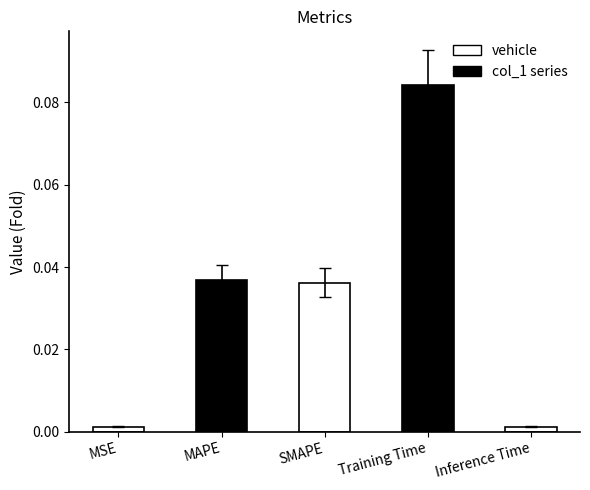

What position from the left is Training Time?

4